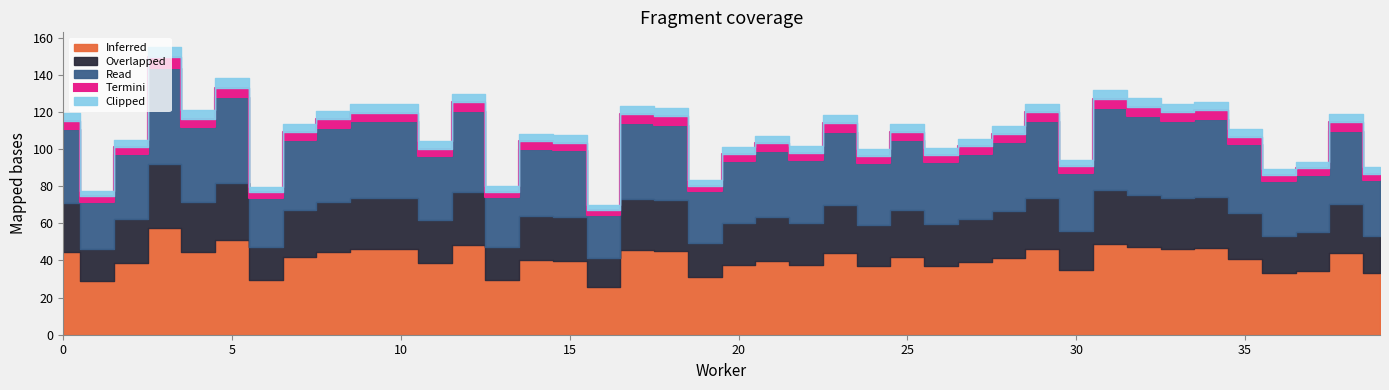

Which series has the largest range (max minus min)?

Inferred